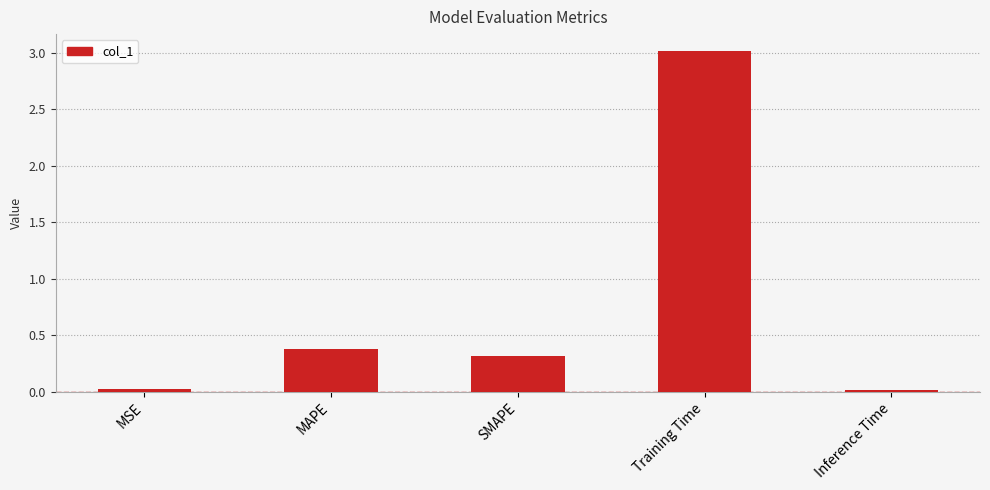

Count the number of data series in this chart.

1